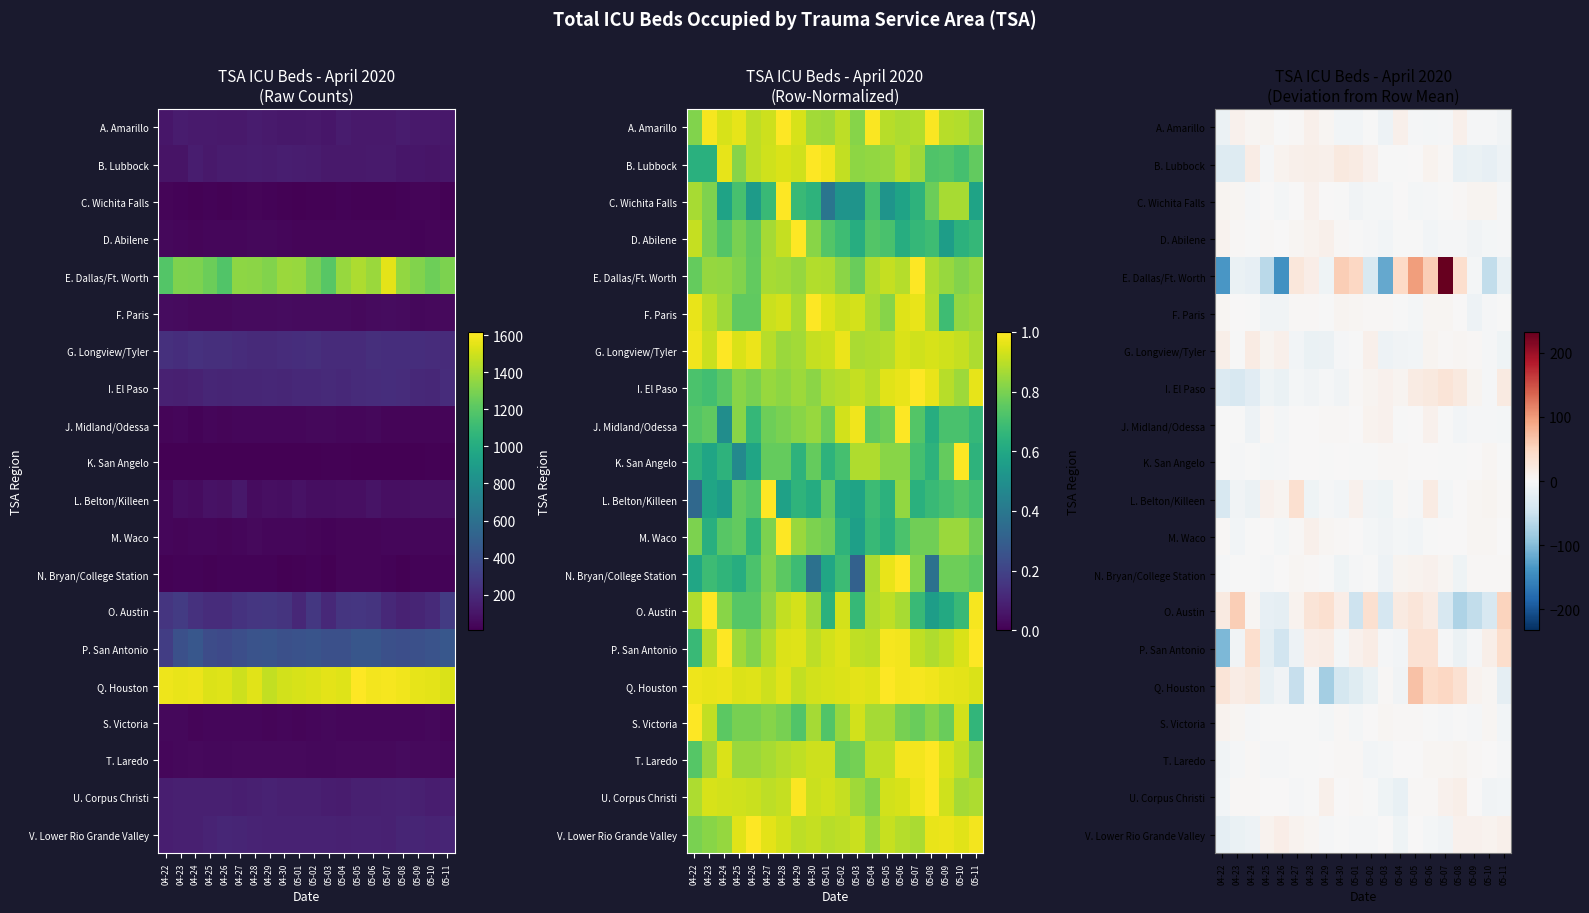

At which label does S. Victoria first exceed 0?

04-22